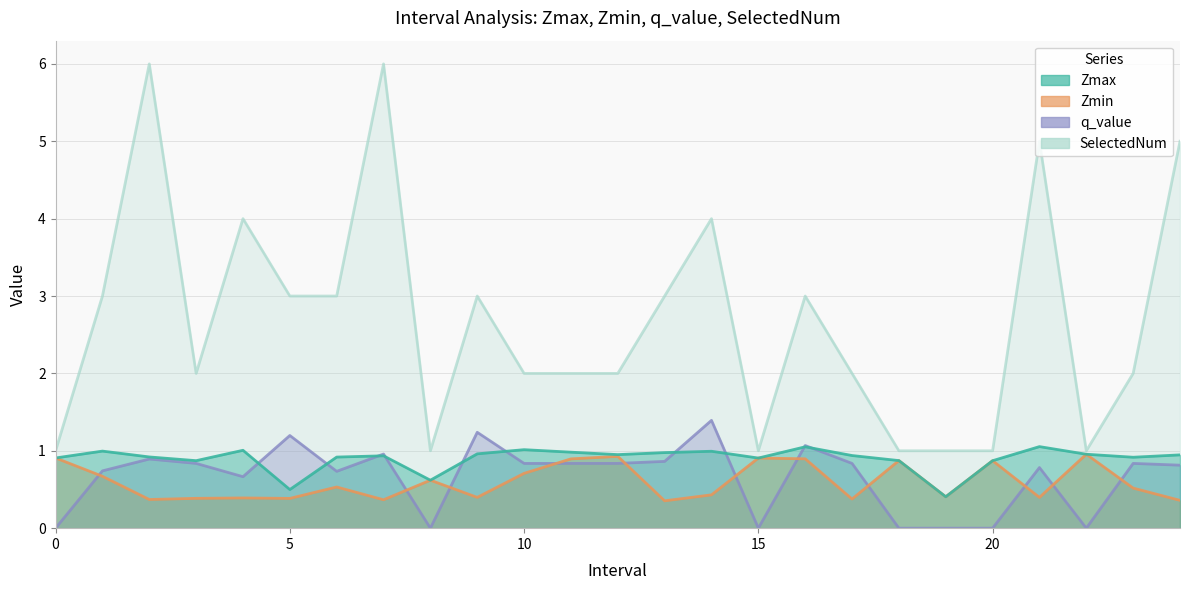

At how many categories does at least one series exceed 2?

12